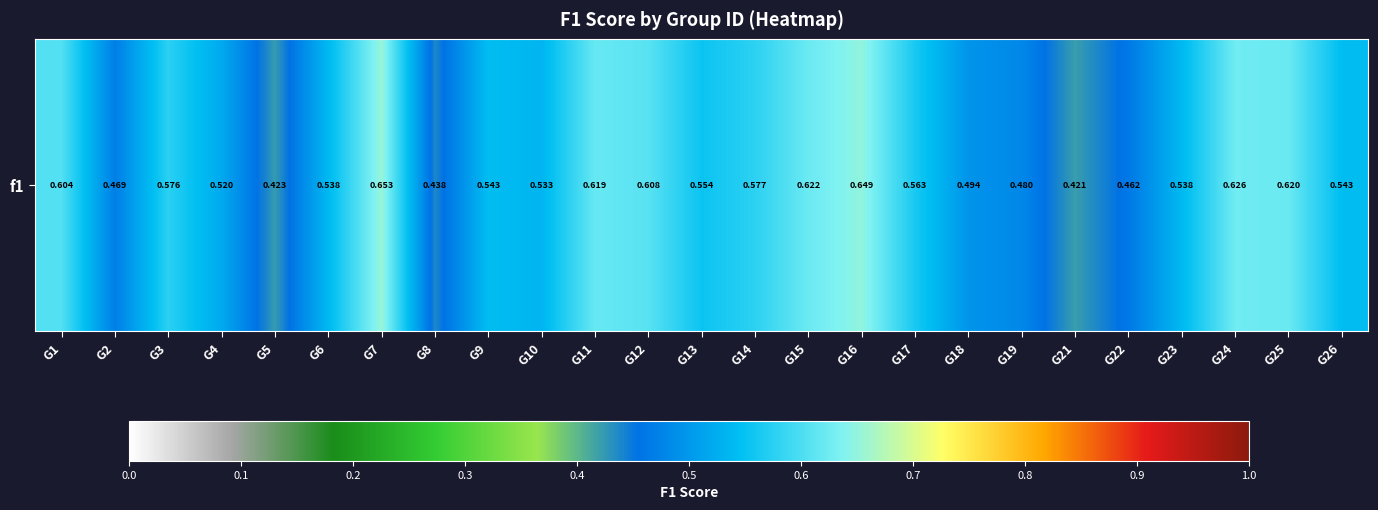

What is the approximate value at G22?

0.5